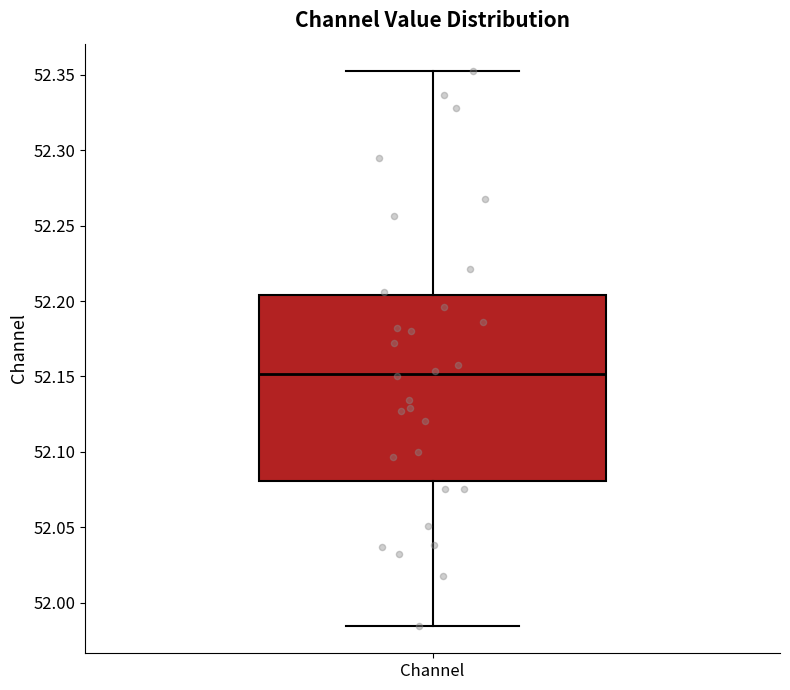

Read this box plot against the y-axis: the position of the median line, the range covered by the box, and the ends of both whiskers. The values are not printed on the chart, so give them approximately, as read against the axis.

median 52.150, box 52.080 to 52.205, whiskers 51.985 to 52.350